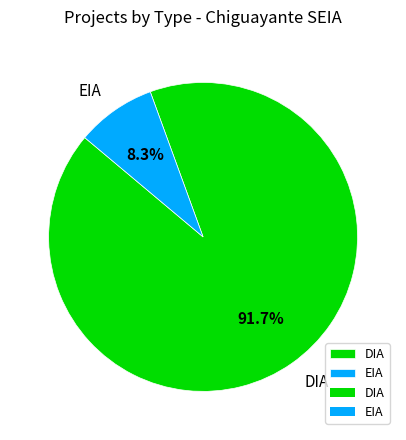

What is the majority slice?

DIA